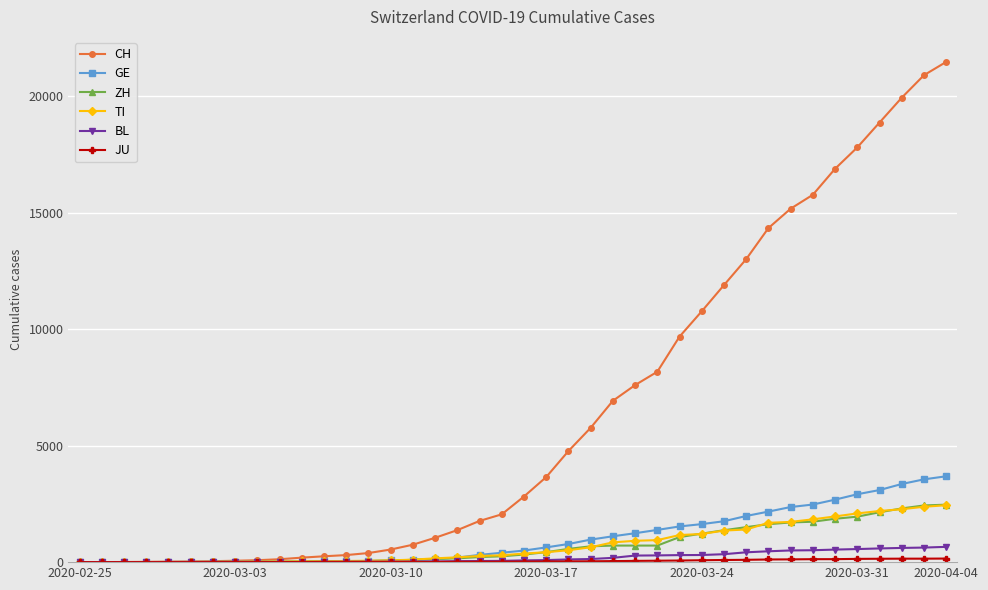

At how many categories does at least one series exceed 17175?

5